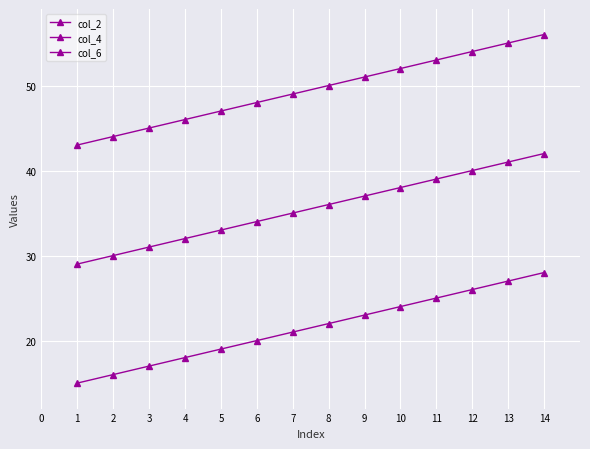

How many series are shown in this chart?

3